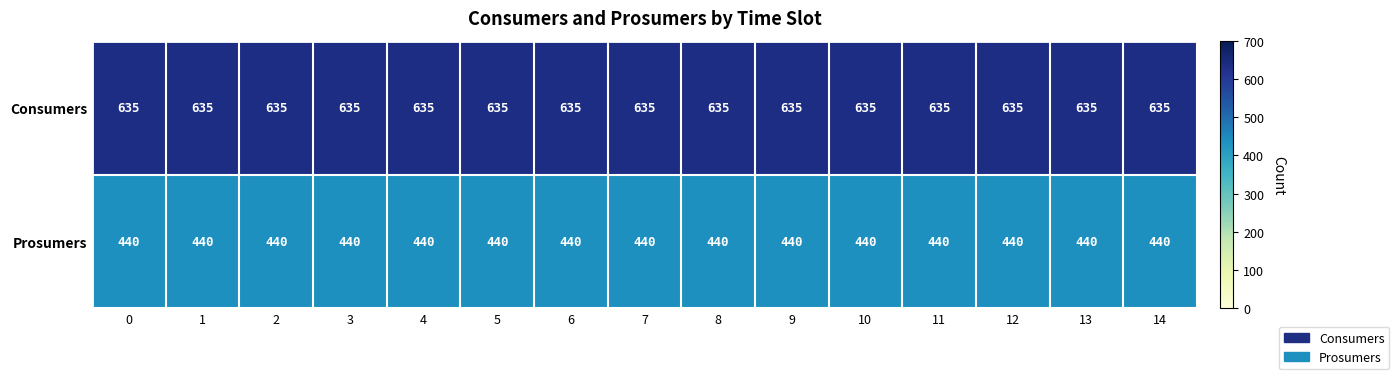

How many distinct data groups are displayed?

2